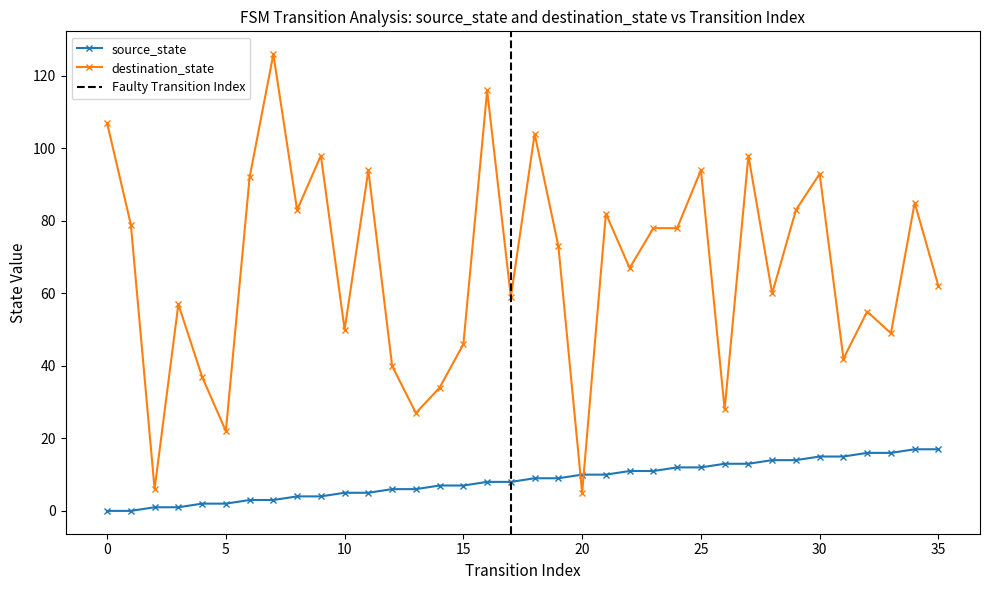

Between 18 and 33, which series saw the biggest shift?

destination_state